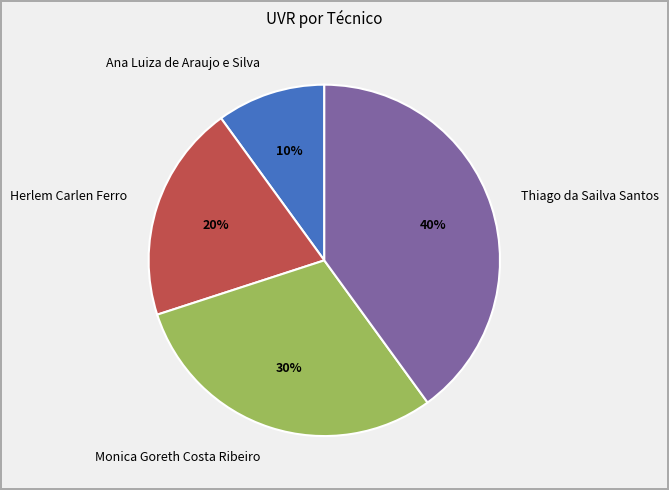

Which slice is the smallest?

Ana Luiza de Araujo e Silva